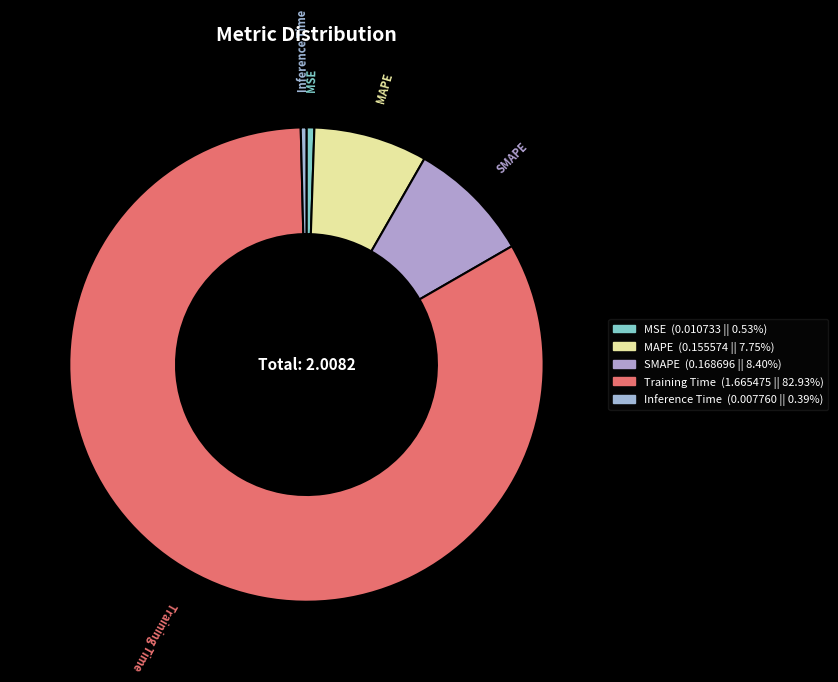

Which category has the biggest portion of the pie?

Training Time